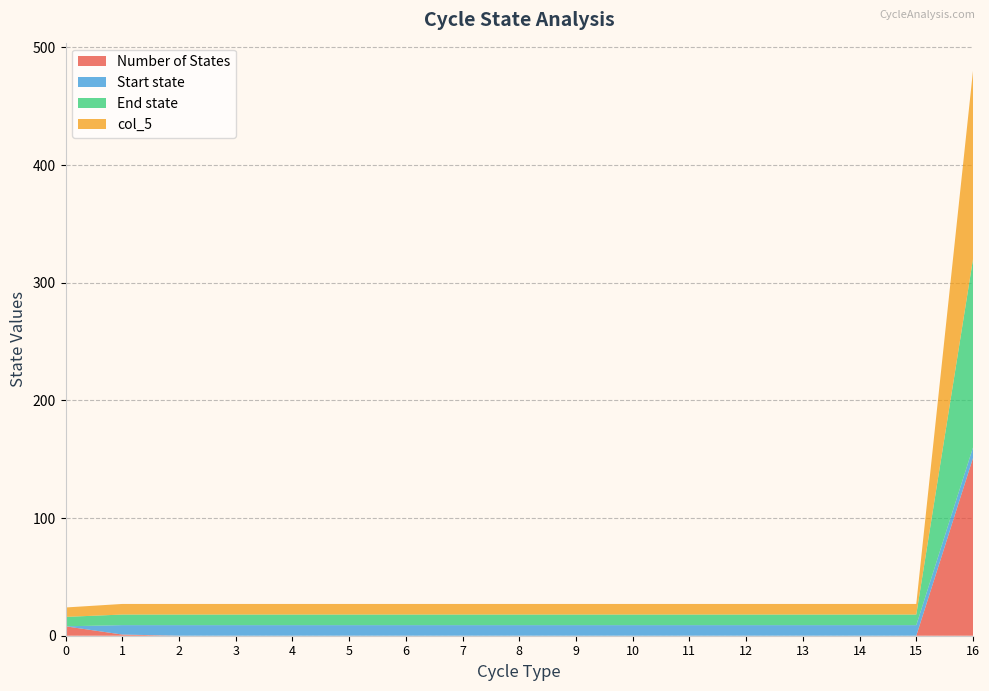

Reading left to right, list all the values displayed in this chart.

Number of States: 8	1	0	0	0	0	0	0	0	0	0	0	0	0	0	0	151
Start state: 0	8	9	9	9	9	9	9	9	9	9	9	9	9	9	9	9
End state: 8	9	9	9	9	9	9	9	9	9	9	9	9	9	9	9	160
col_5: 8	9	9	9	9	9	9	9	9	9	9	9	9	9	9	9	160